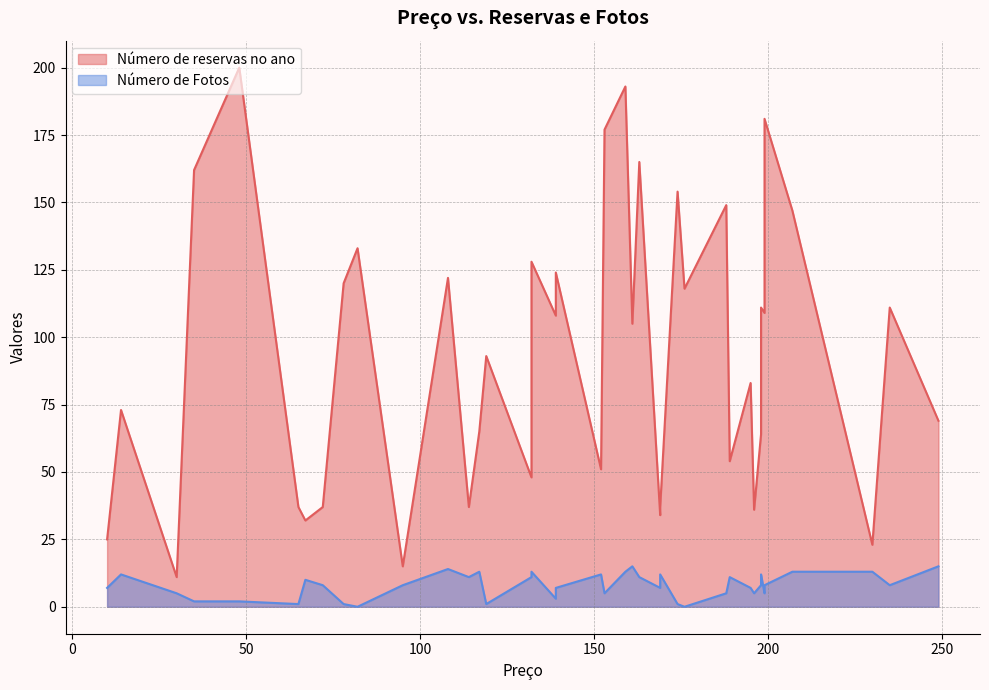

True or false: Número de reservas no ano has more than 1 points higher than both neighbors.

True